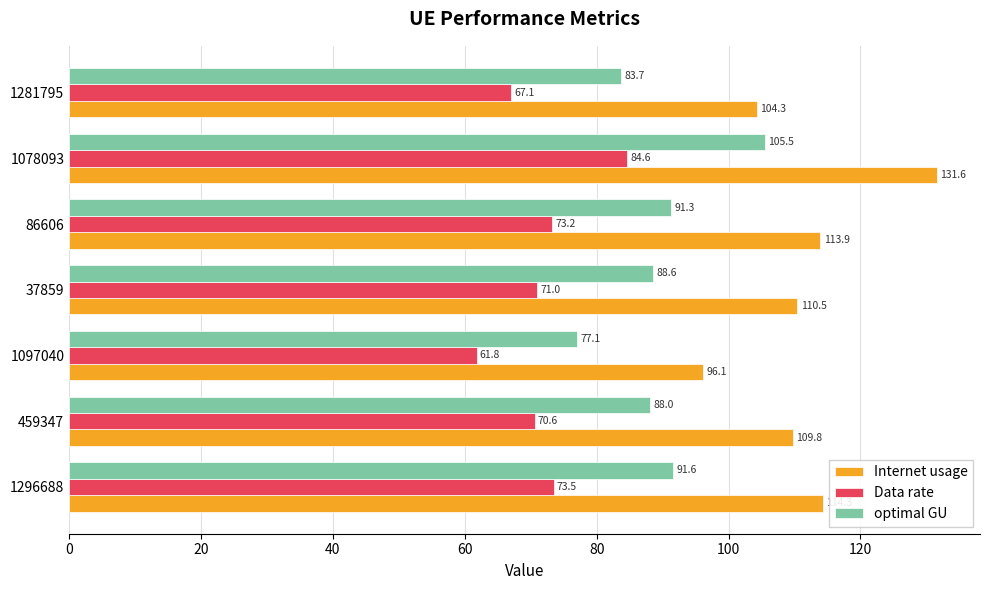

What is the difference between the highest and lowest values at 86606?

40.7